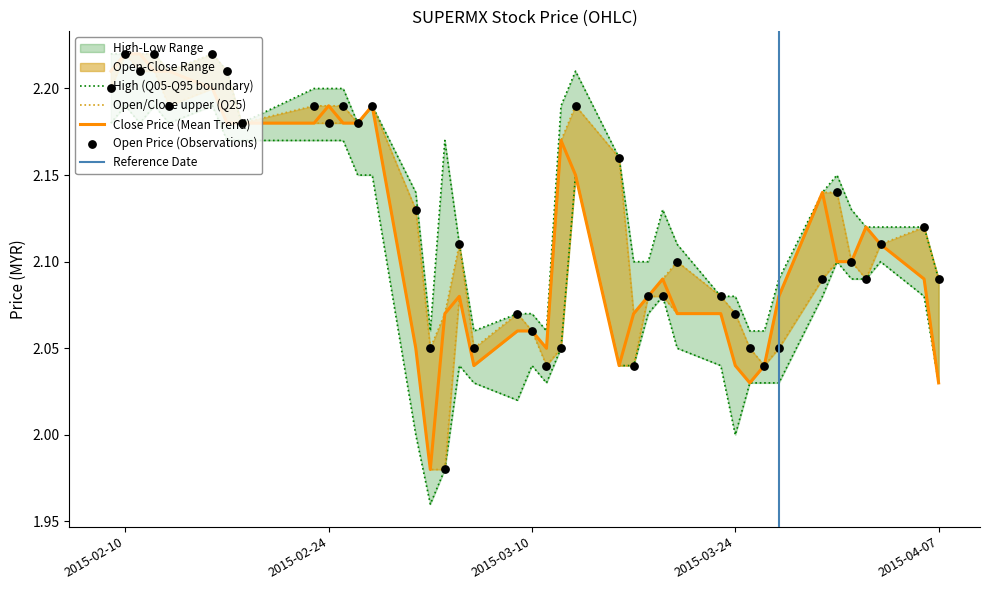

Is the value of open at 2015-03-24 greater than the value of low at 2015-02-23?

No